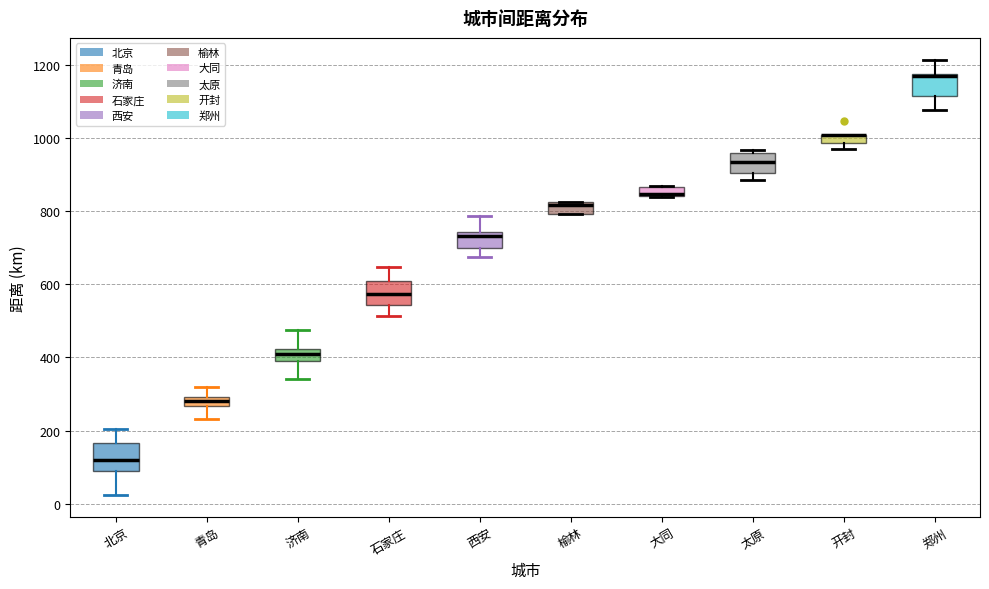

Where is the upper edge of the box for 榆林 on the y-axis? The values are not printed on the chart, so give them approximately, as read against the axis.

820